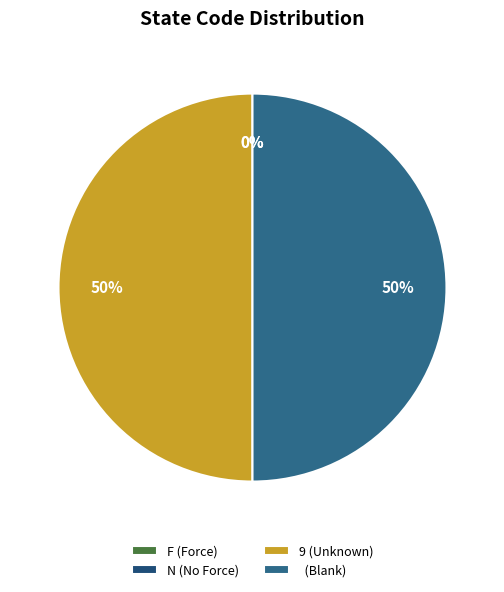

Rank the categories by value from lowest to highest.

N, F,  , 9